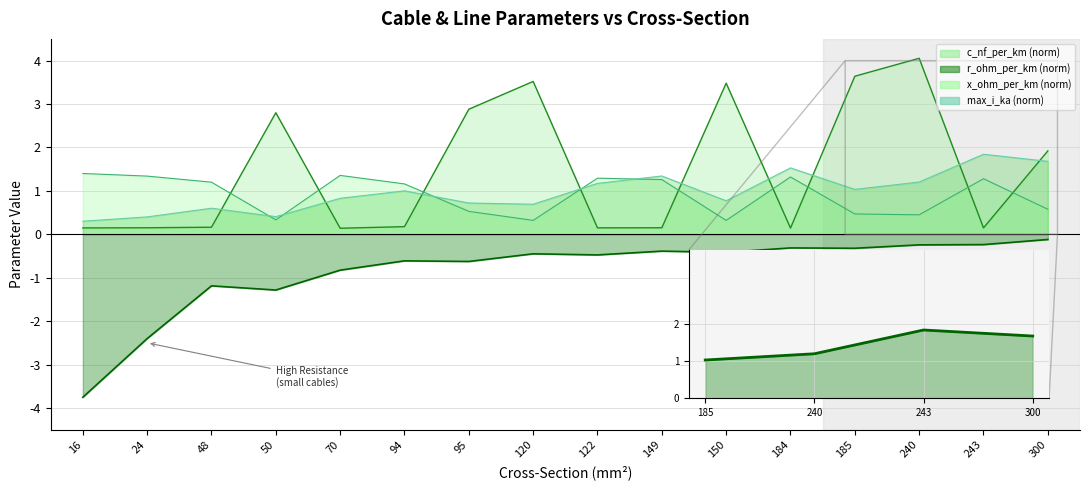

True or false: r_ohm_per_km has a value of -1.2 at 48.

True